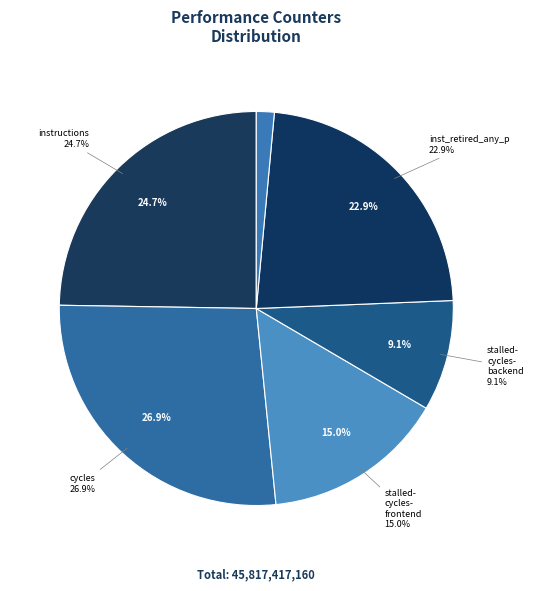

Is there a majority slice in this chart?

No